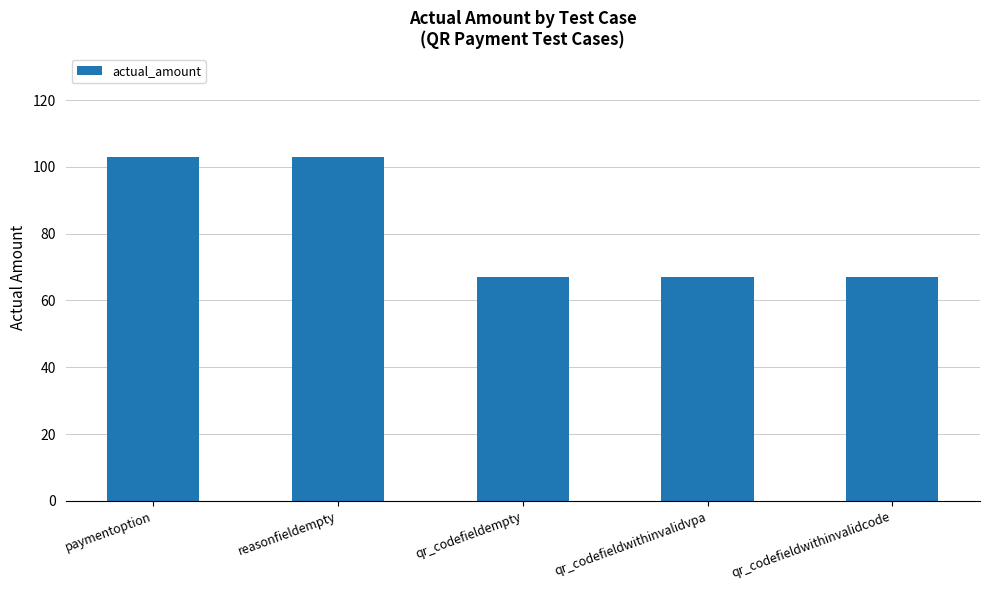

Reading right to left, extract all data points from this chart.

67	67	67	103	103